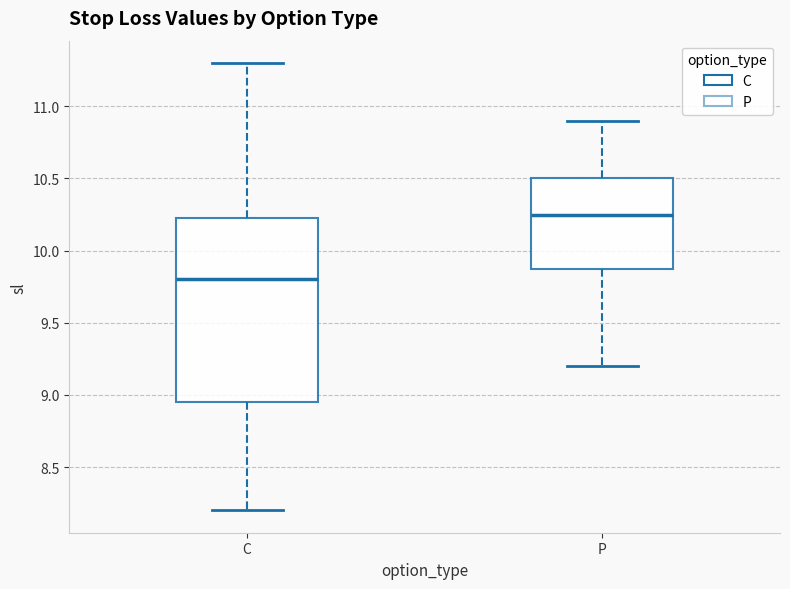

Reading left to right, read every box against the y-axis: the position of its median line, the range the box covers, and the ends of its whiskers. The values are not printed on the chart, so give them approximately, as read against the axis.

C: median 9.80, box 8.95 to 10.25, whiskers 8.20 to 11.30
P: median 10.25, box 9.90 to 10.50, whiskers 9.20 to 10.90